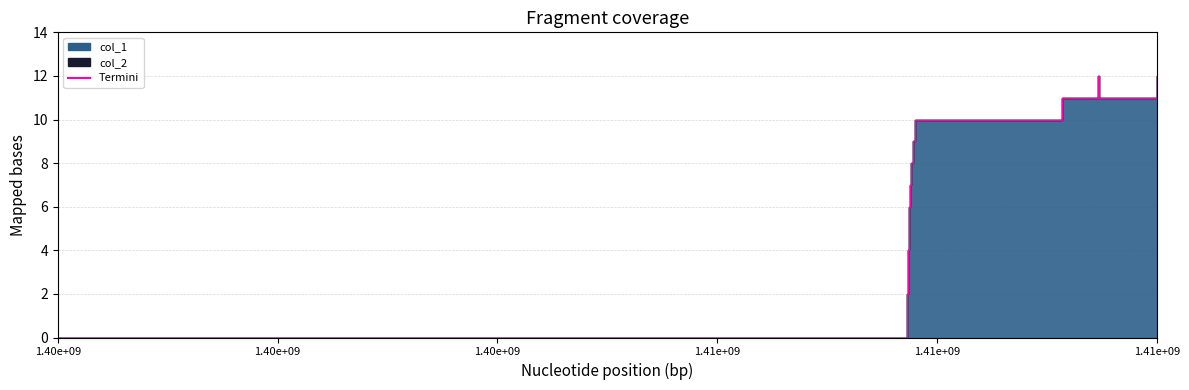

Is it true that the value at 1.41e+09 is 4?

False